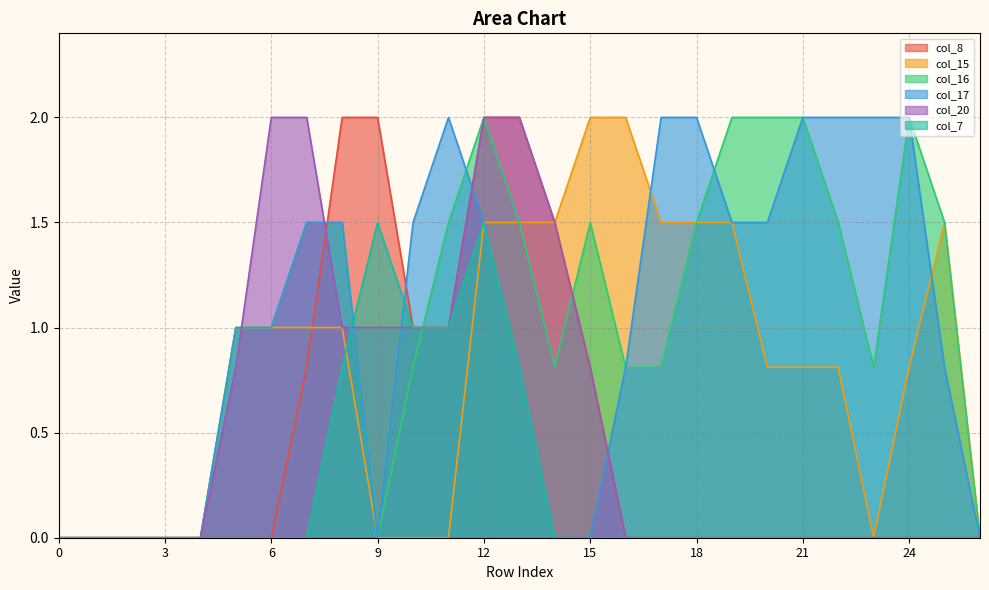

Which series has the largest range (max minus min)?

col_8